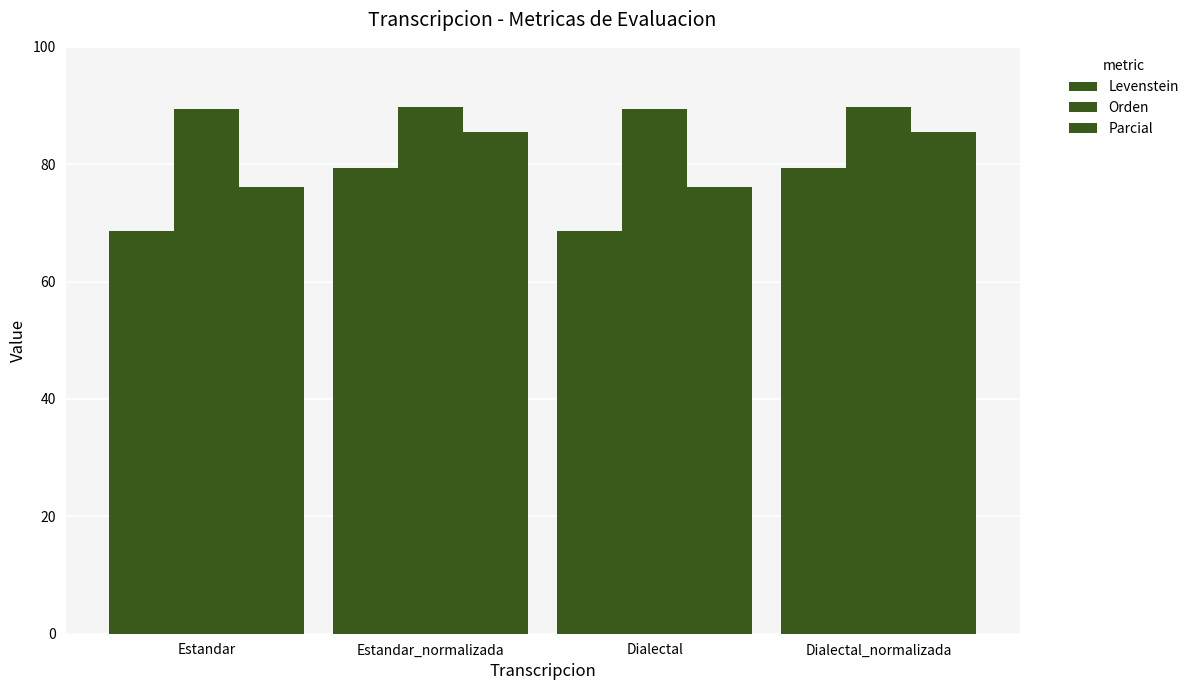

List the series in order of their peak value, highest first.

Orden, Parcial, Levenstein